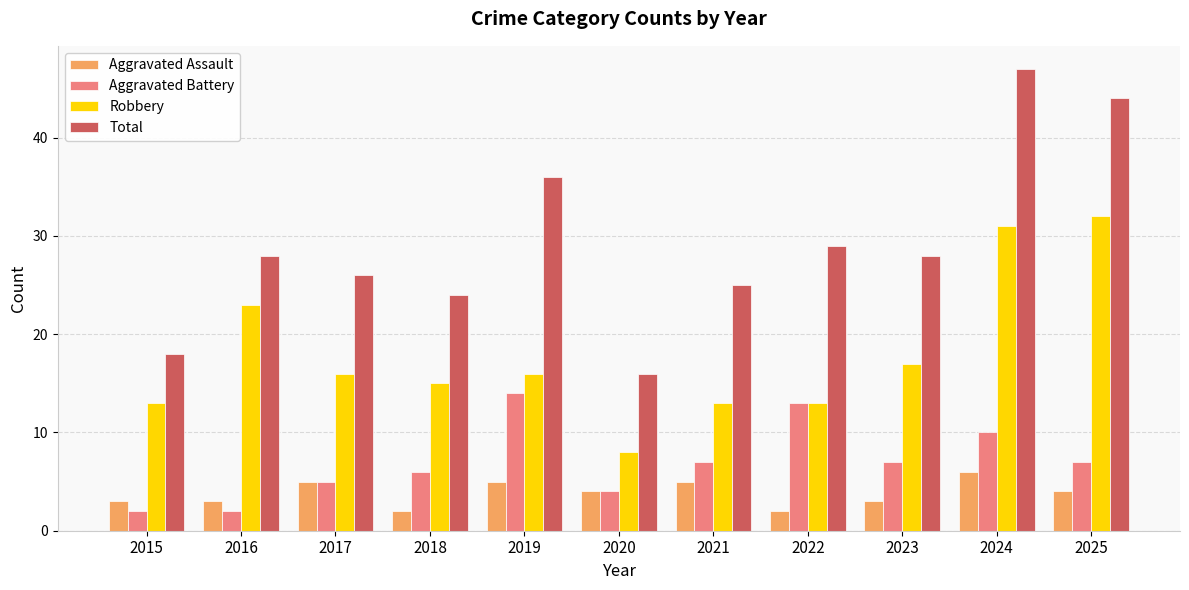

What is the average value of the Total series?

29